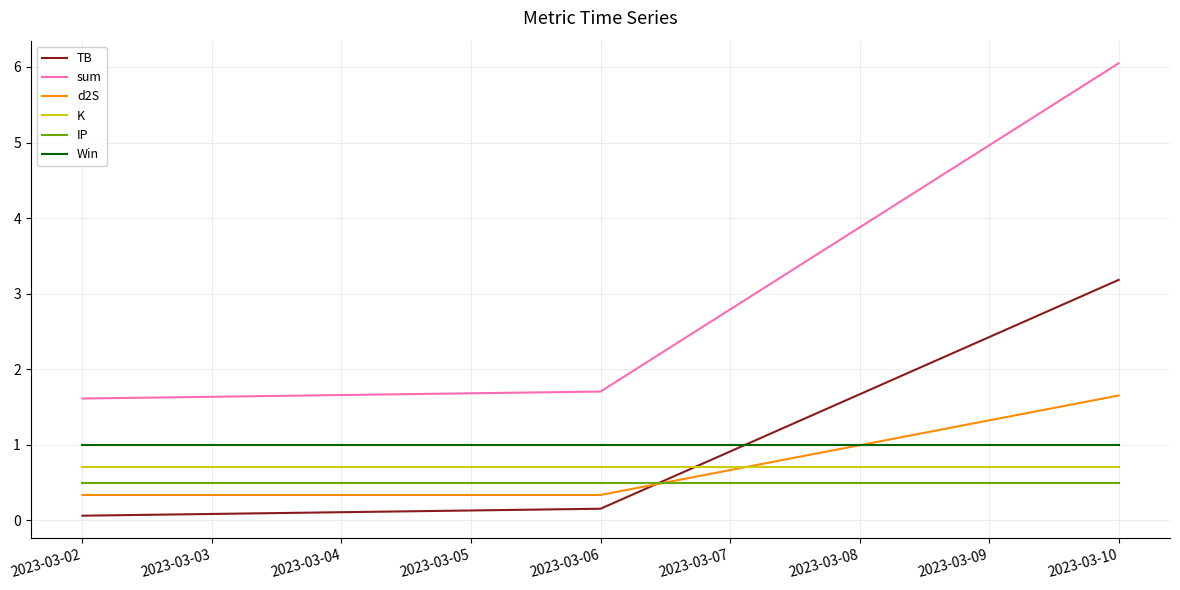

Reading left to right, extract all data points from this chart.

TB: 0.1	0.2	3.2
sum: 1.6	1.7	6.0
d2S: 0.3	0.3	1.7
K: 0.7	0.7	0.7
IP: 0.5	0.5	0.5
Win: 1.0	1.0	1.0